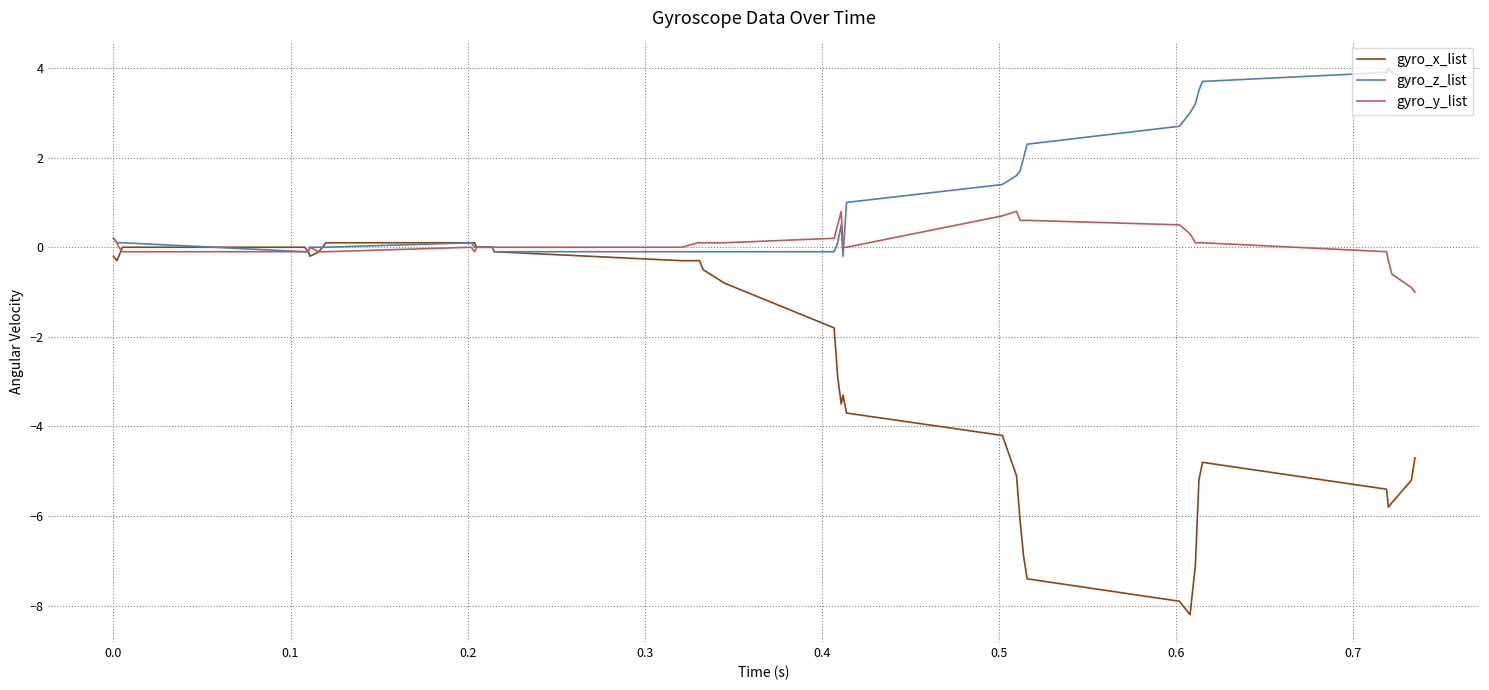

Which series has the widest spread of values?

gyro_x_list